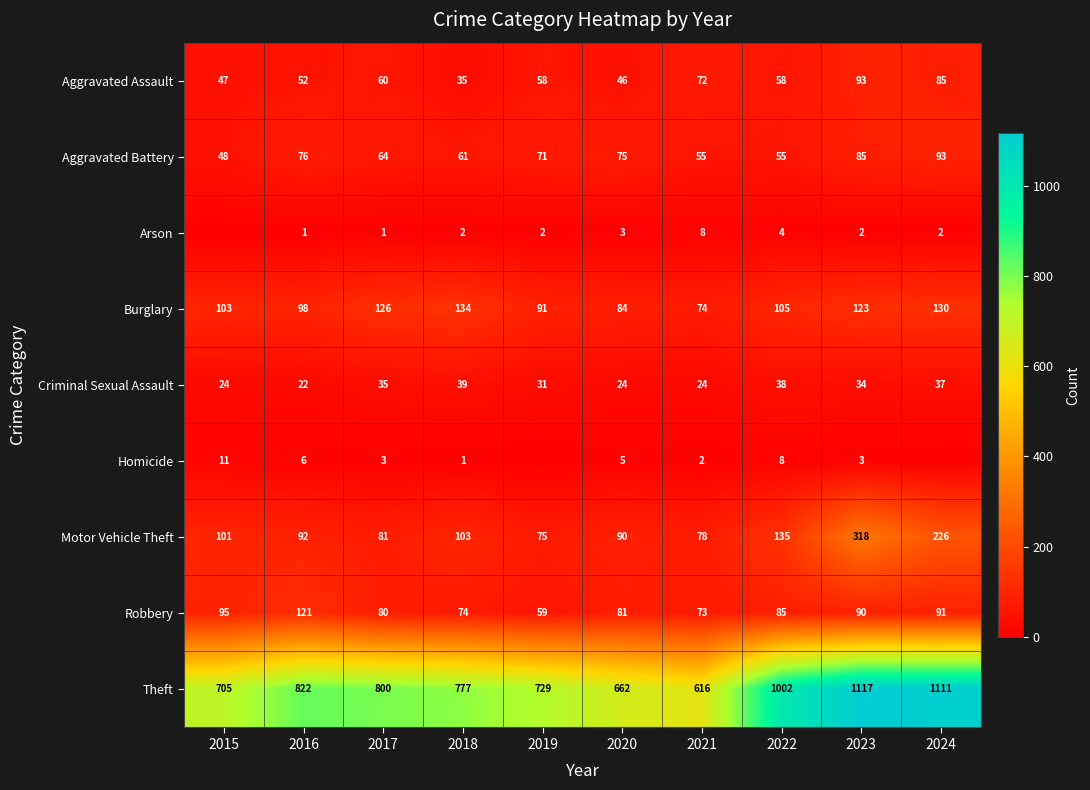

At 2020, list the series in order from largest to smallest.

Theft, Motor Vehicle Theft, Burglary, Robbery, Aggravated Battery, Aggravated Assault, Criminal Sexual Assault, Homicide, Arson